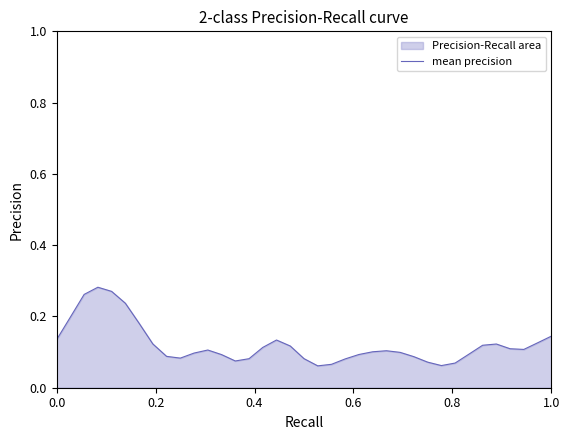

What is the value of the 5th point from the left?

0.3